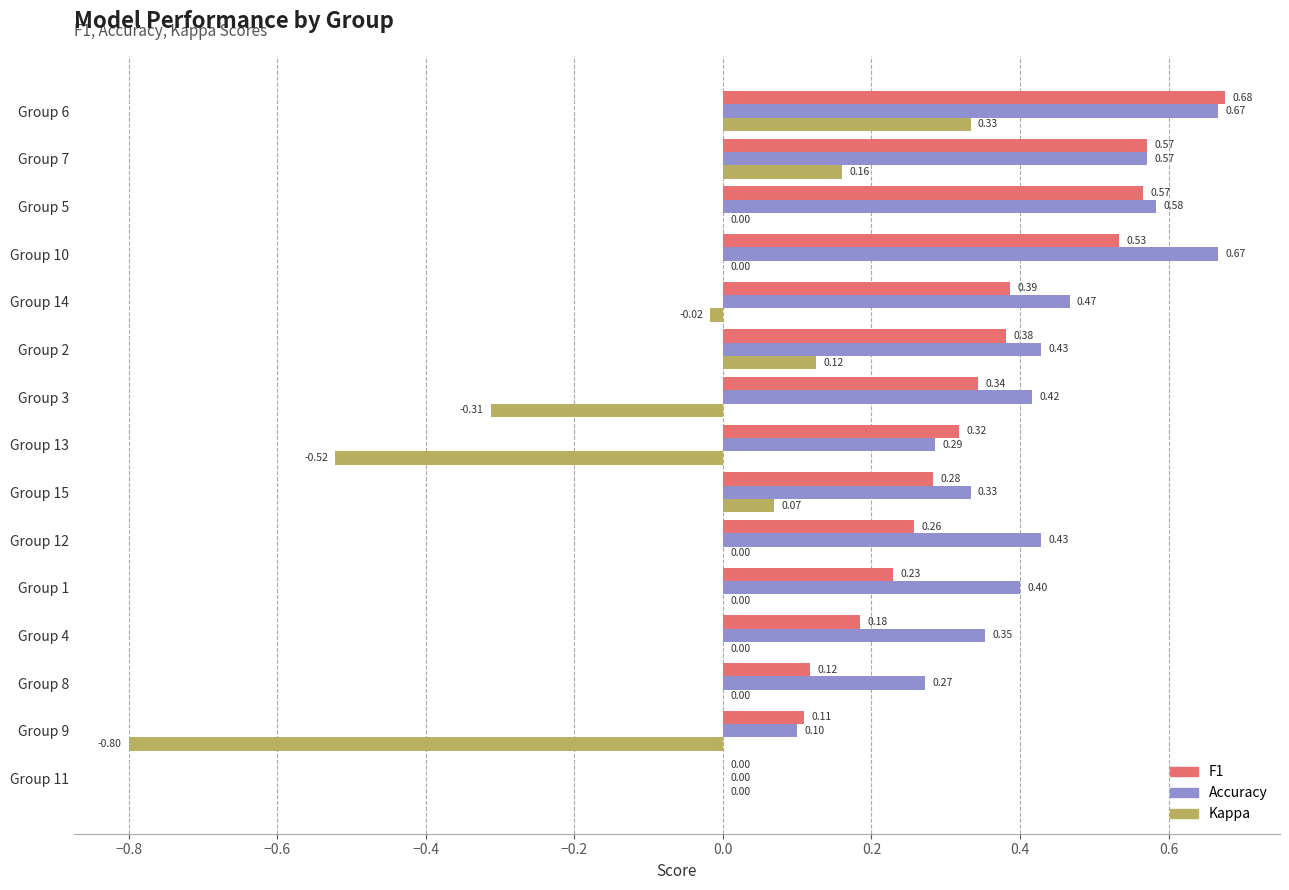

What is the total value across all series at Group 2?

0.9